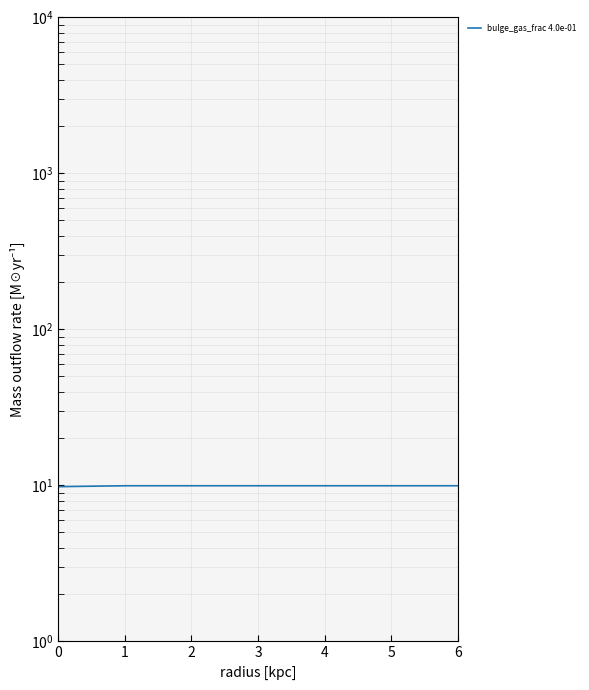

Between 5 and 6, which is larger?

5